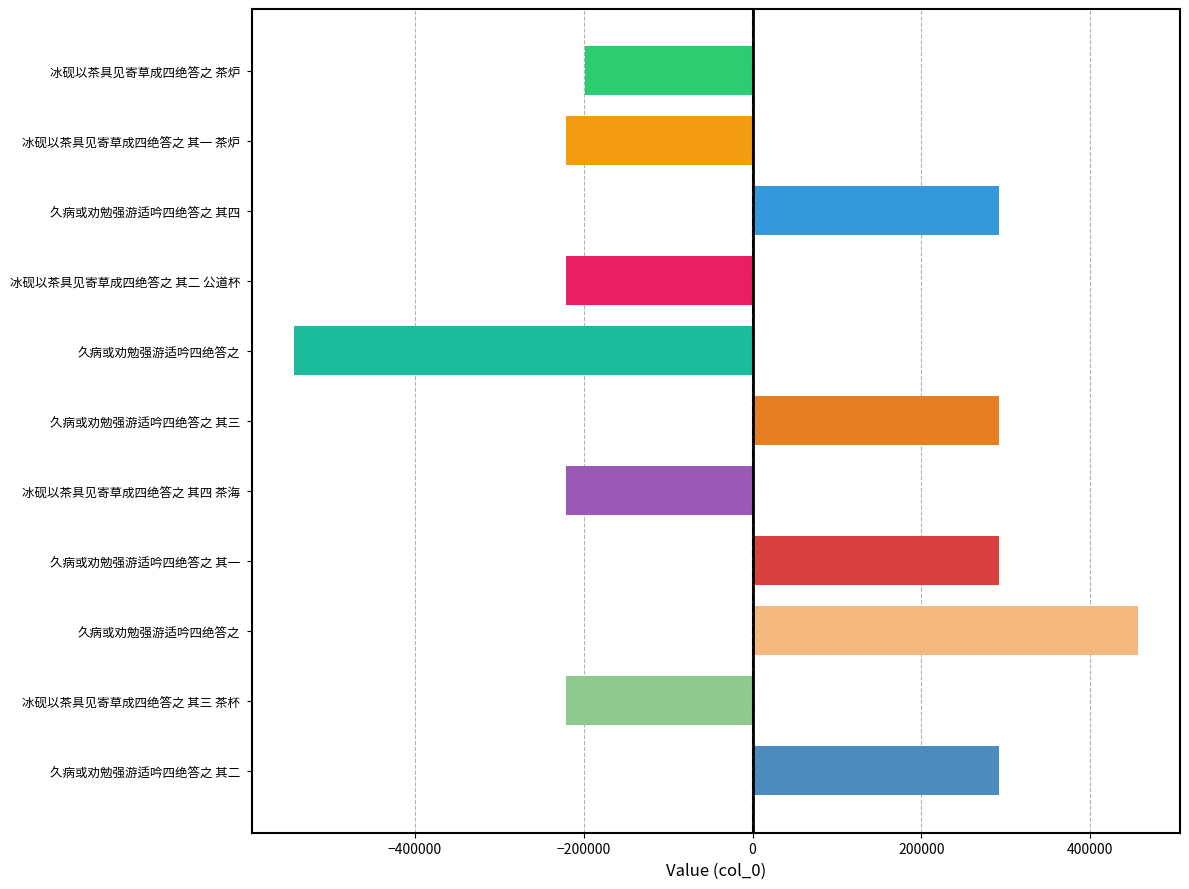

How many values are below zero?

6